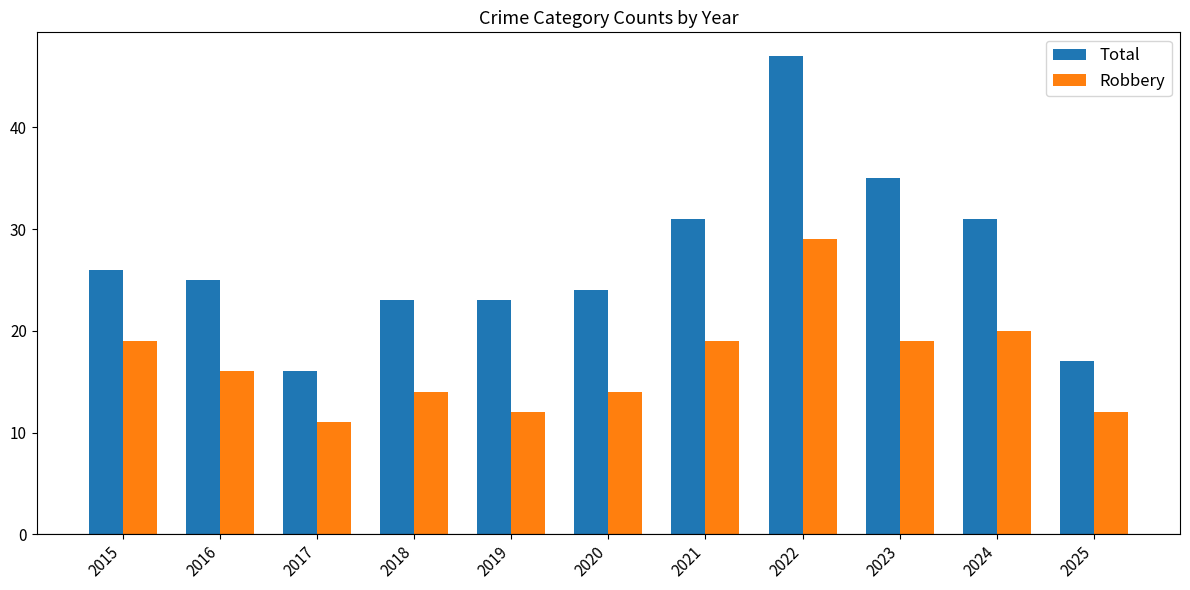

What is the approximate value of Total at 2018?

23